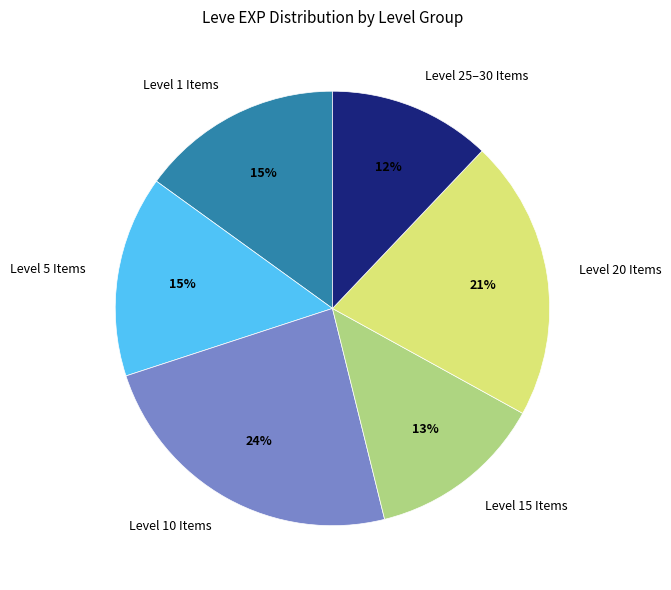

The Level 25–30 Items slice represents 22% of the pie. True or false?

False